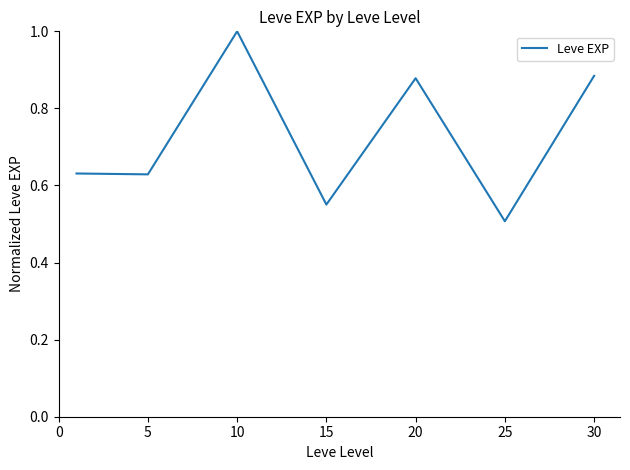

What is the average value?

0.7